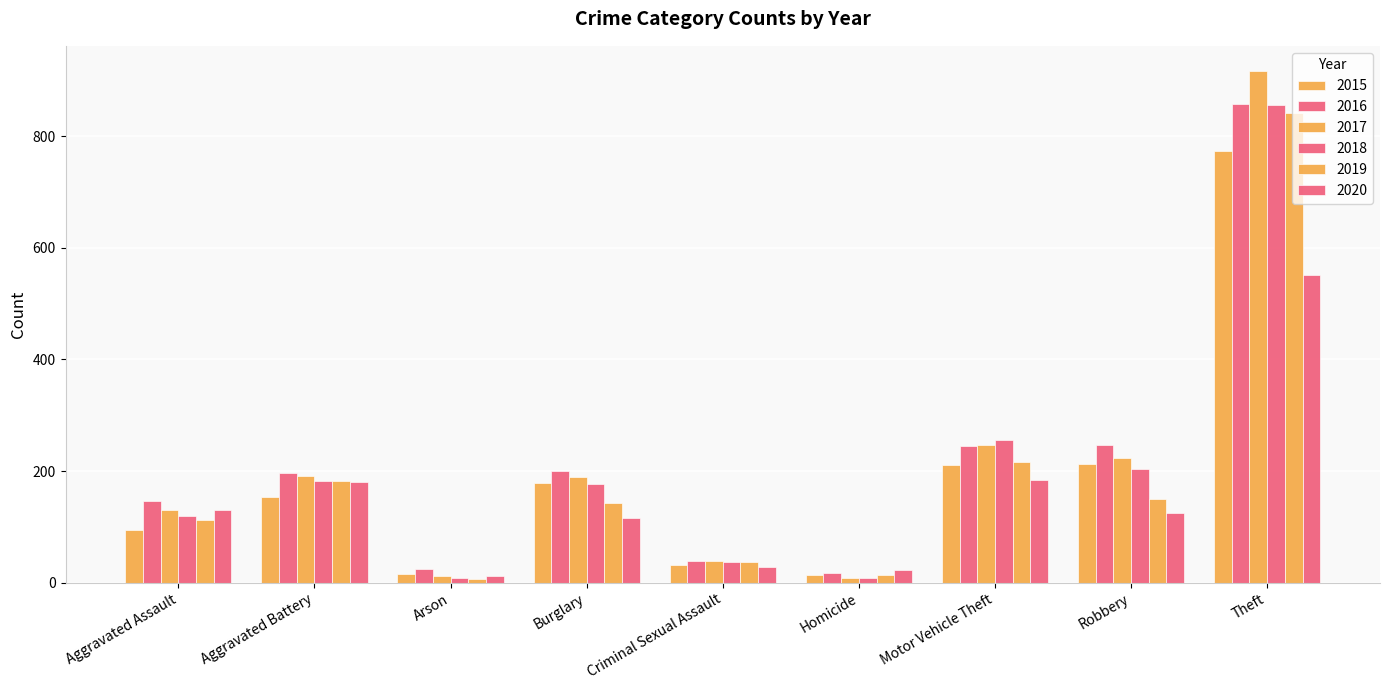

What is the maximum value for 2016?

858